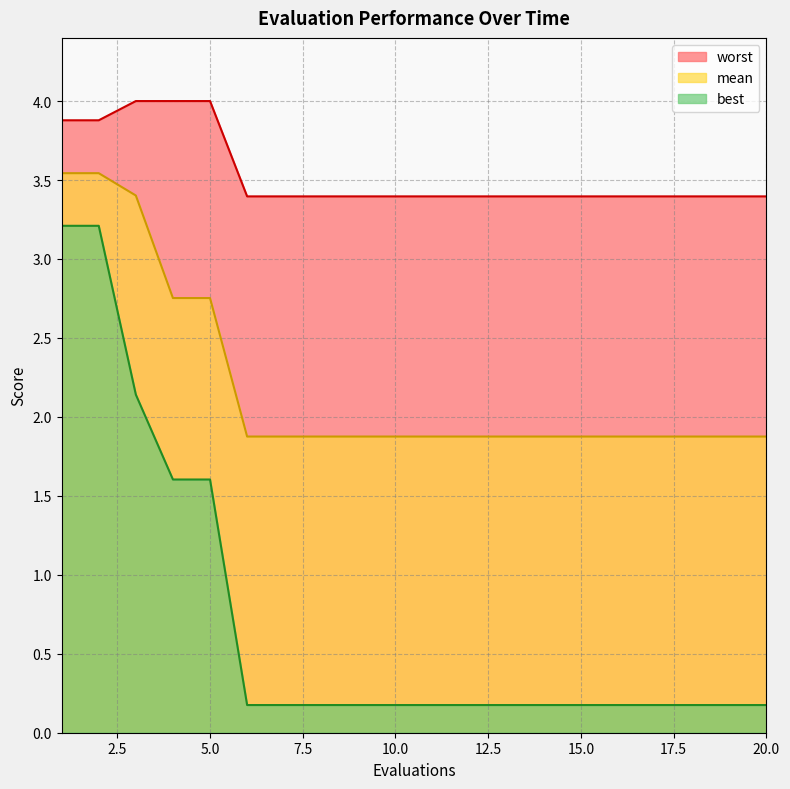

At which category does the chart reach its peak across all series?

3